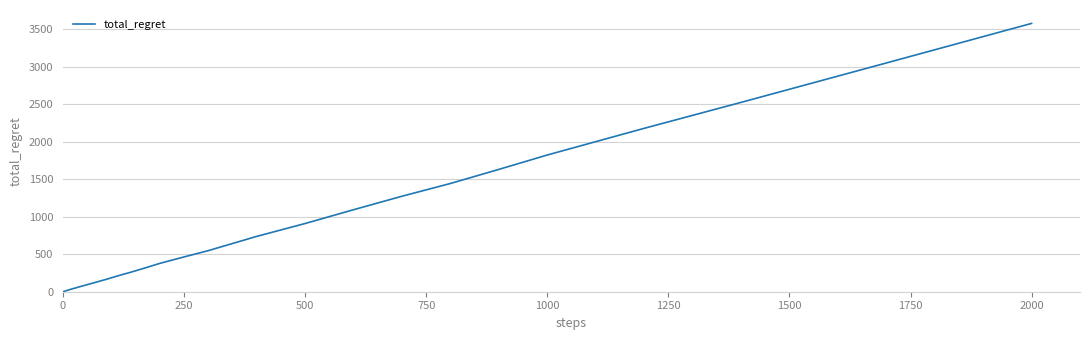

What is the difference between the maximum and minimum values?

3578